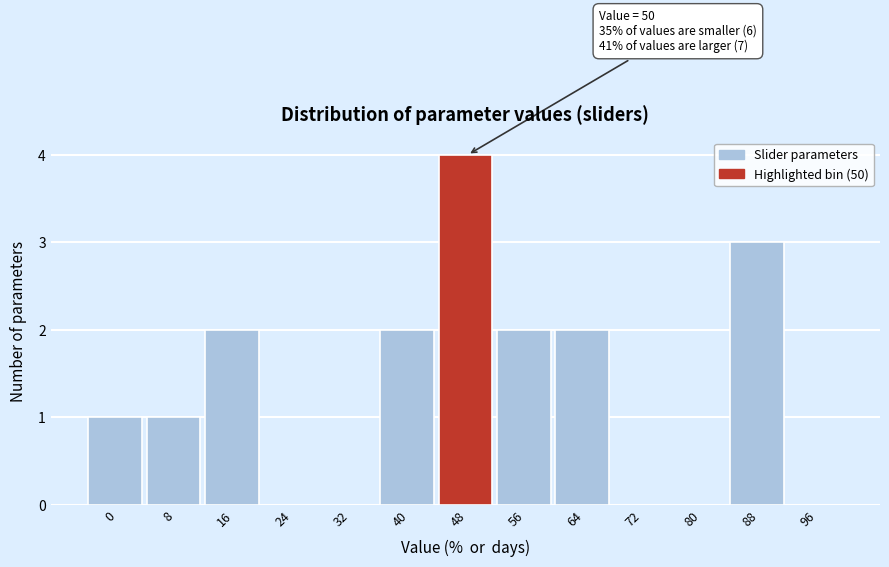

Reading left to right, extract all data points from this chart.

0=1	8=1	16=2	24=0	32=0	40=2	48=4	56=2	64=2	72=0	80=0	88=3	96=0